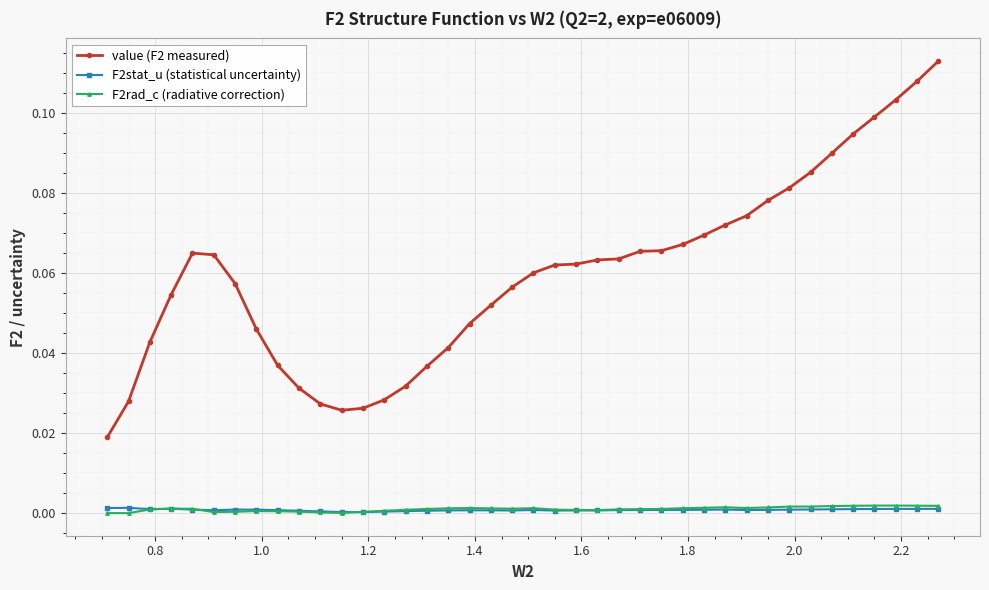

True or false: value (F2 measured) and F2rad_c (radiative correction) intersect in this chart.

False